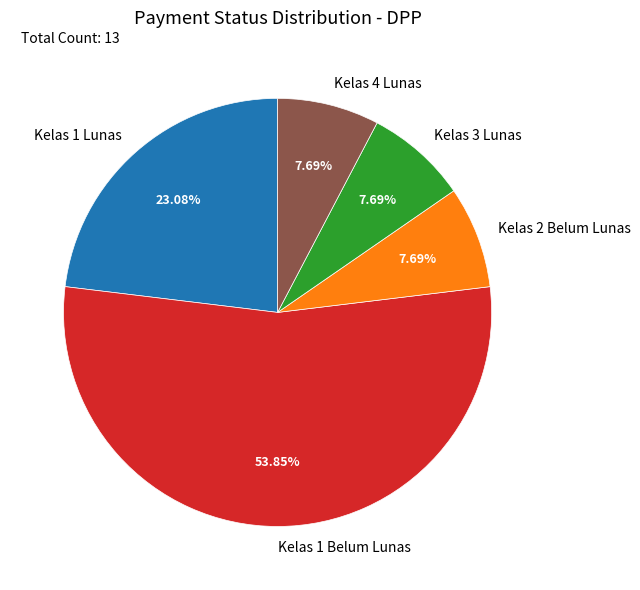

To the nearest percent, what is the difference between the largest and smallest slice percentages?

46%